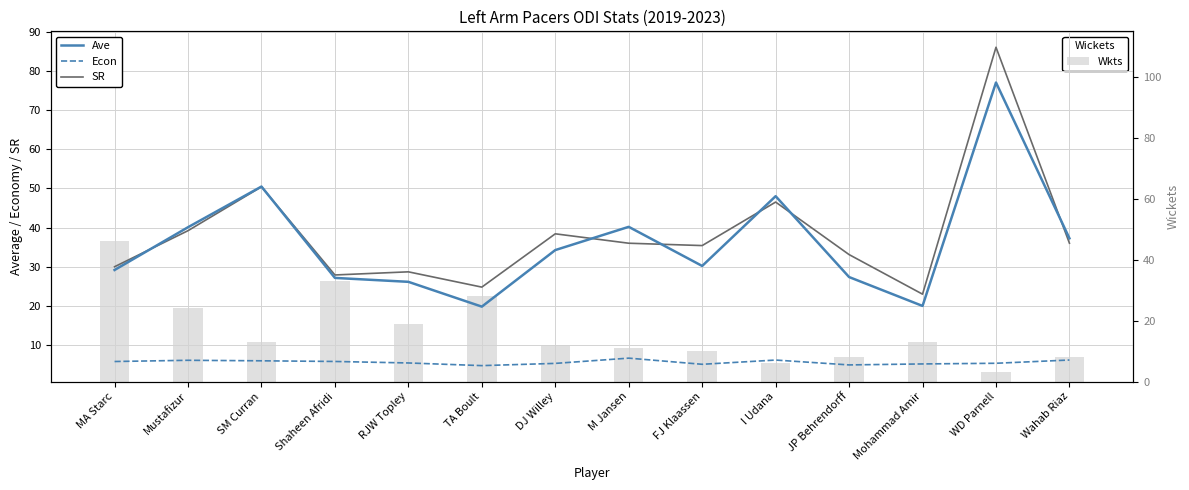

True or false: SR has a value of 35.4 at FJ Klaassen.

True